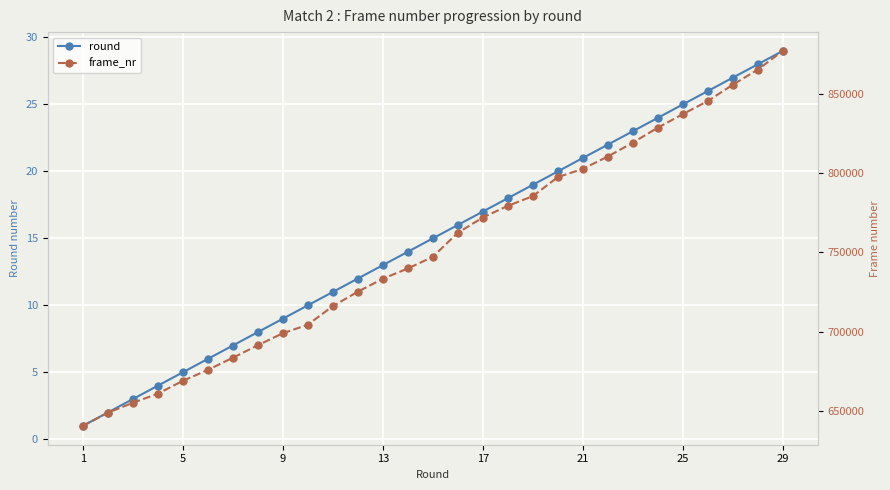

What is the highest value of the round series?

29